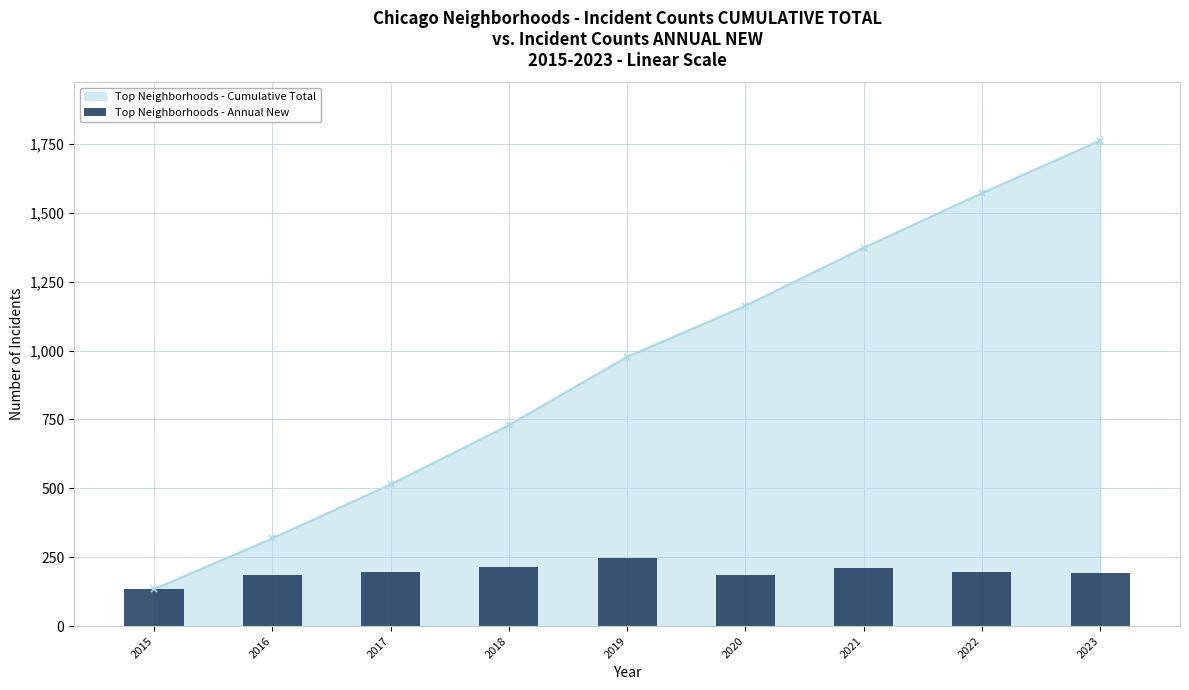

True or false: Top Neighborhoods - Cumulative Total has more than 1 interior local peaks.

False